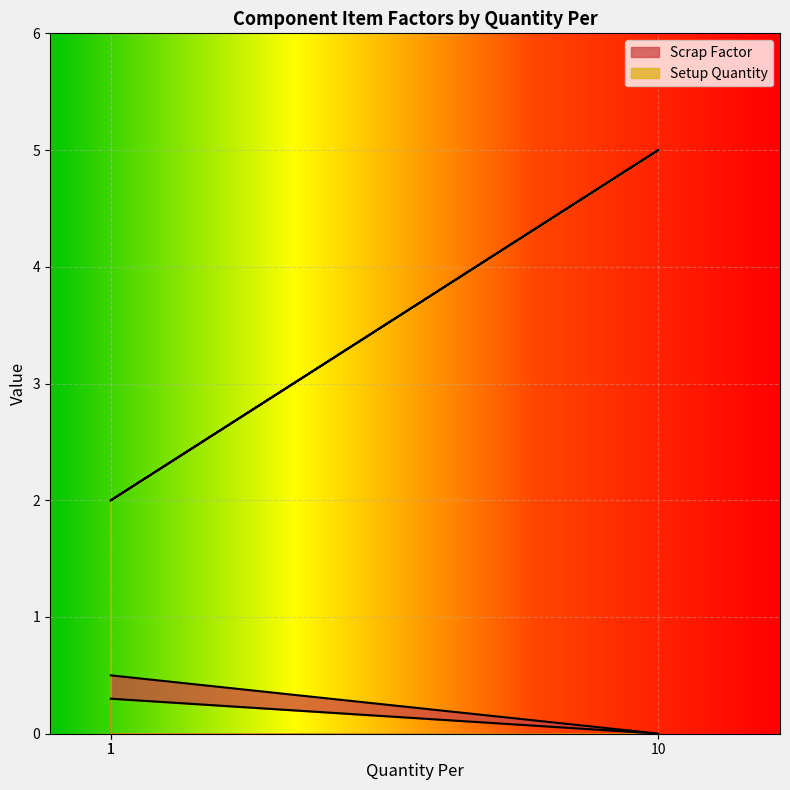

How many lines are shown in the chart?

2